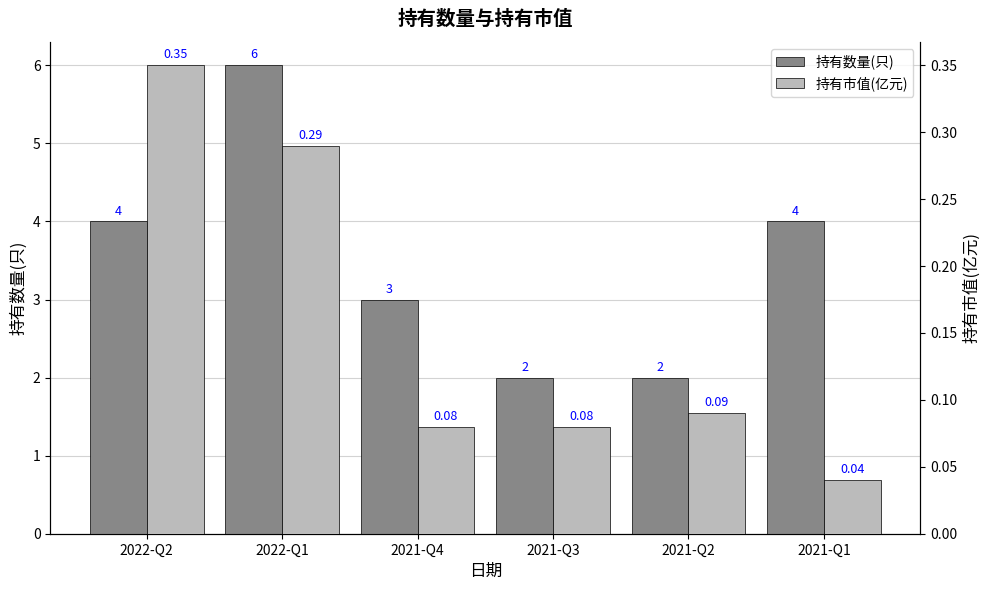

Is the value of 持有市值(亿元) at 2021-Q2 greater than the value of 持有数量(只) at 2022-Q2?

No